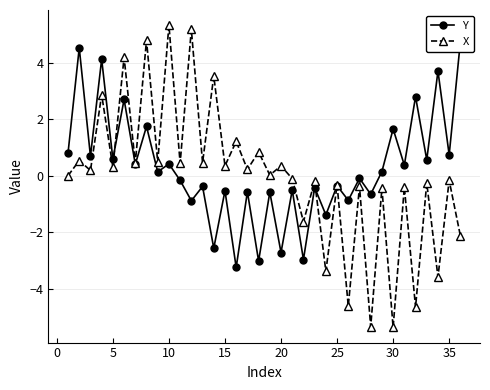

In X, how many points are higher than both neighbors (excluding endpoints)?

17